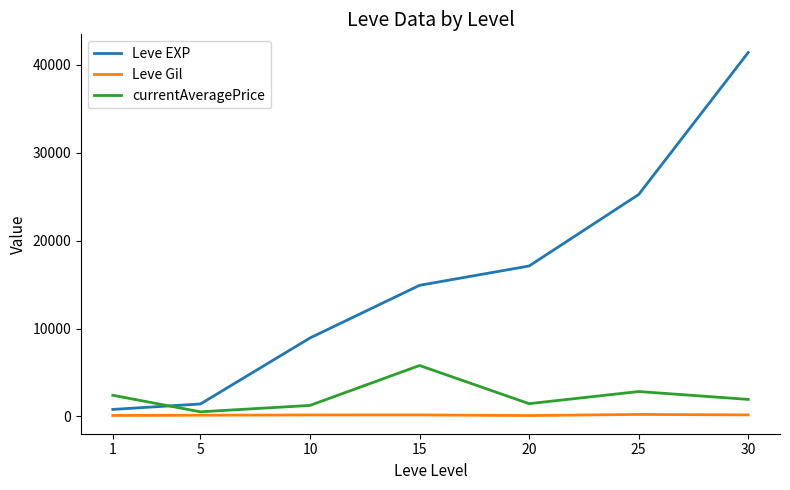

Which series has the largest total across all categories?

Leve EXP